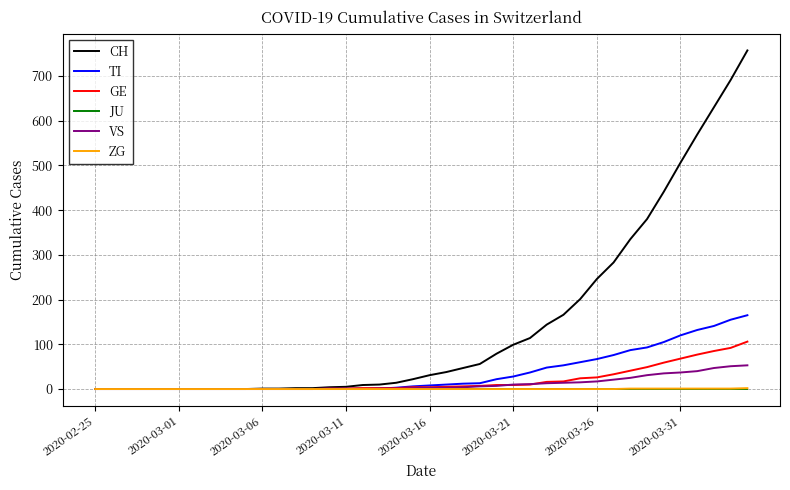

Which series has the largest range (max minus min)?

CH